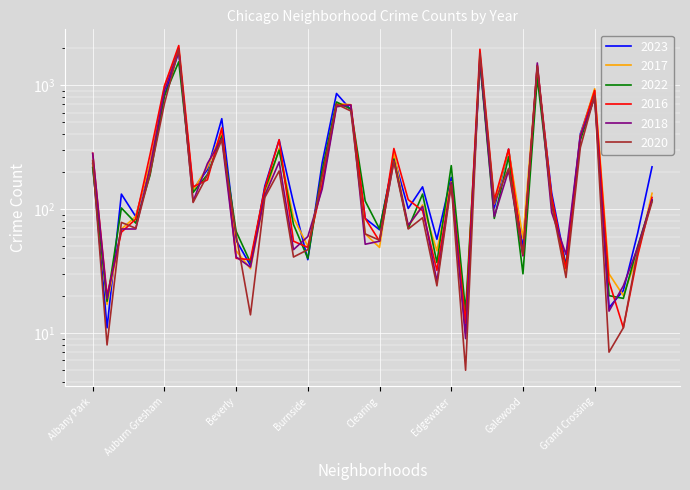

Rank the series by their maximum value, from lowest to highest.

2022, 2023, 2018, 2020, 2017, 2016